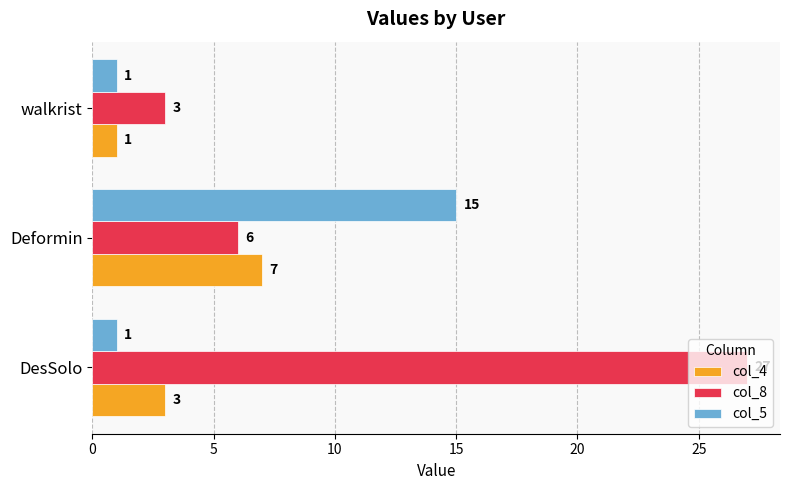

At which label does col_4 reach its peak?

Deformin